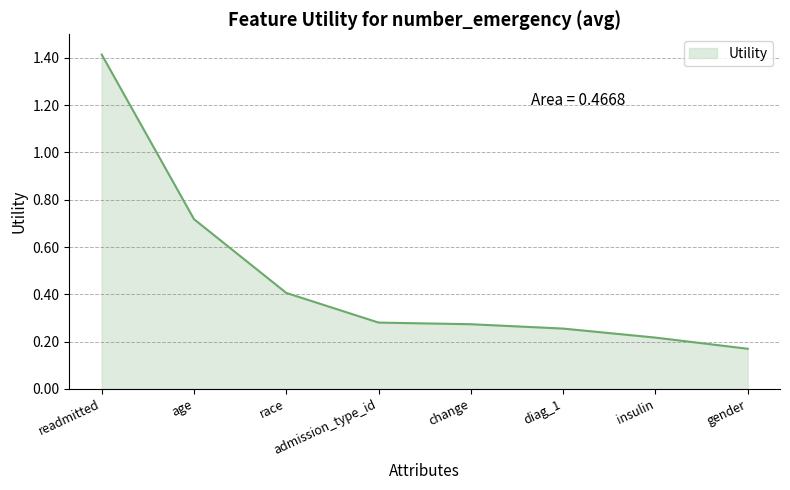

Read the value at readmitted.

1.4